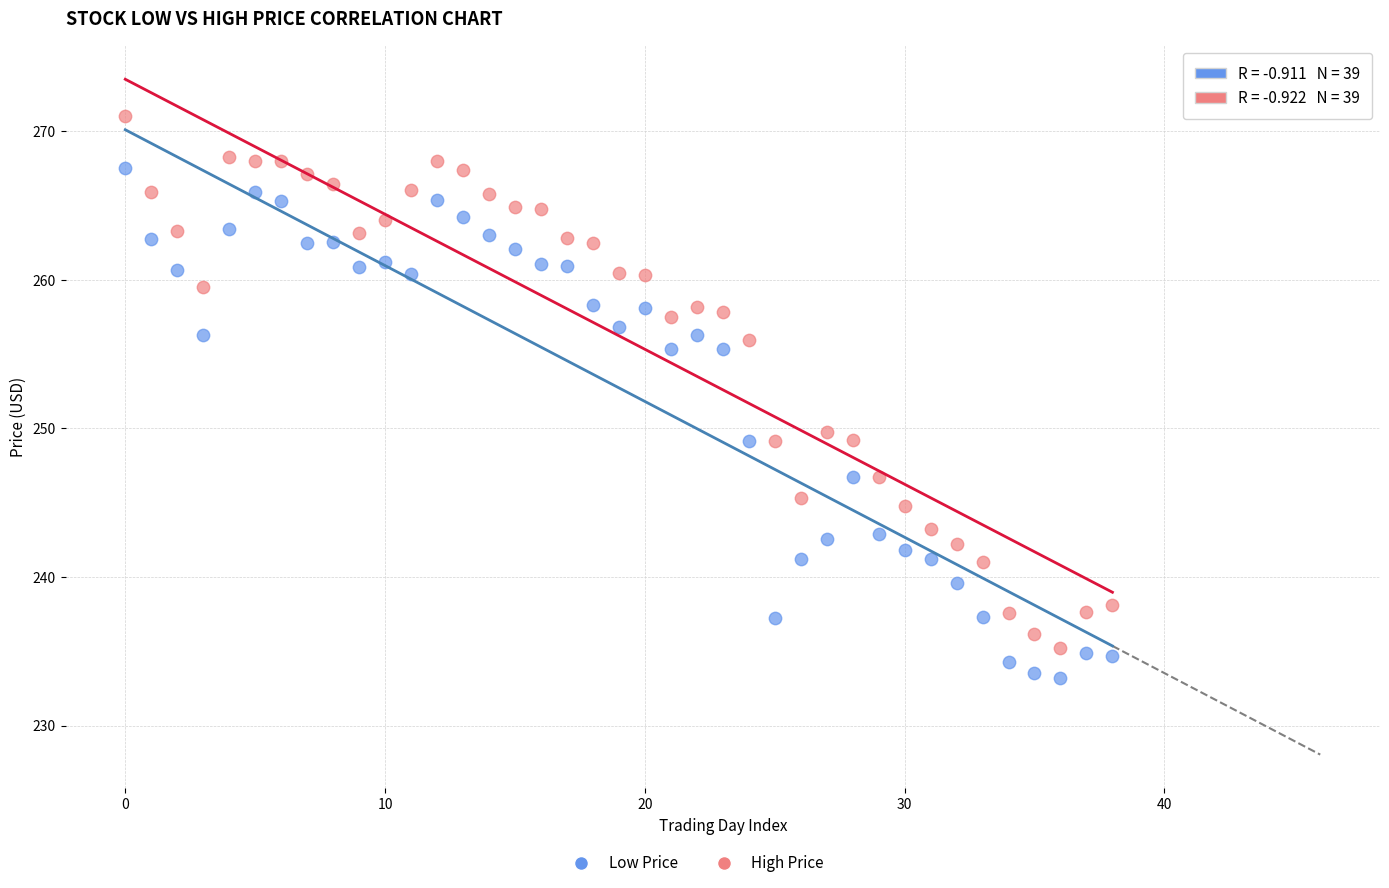

Across all data points, what is the range of Y values (max minus min)?

37.8